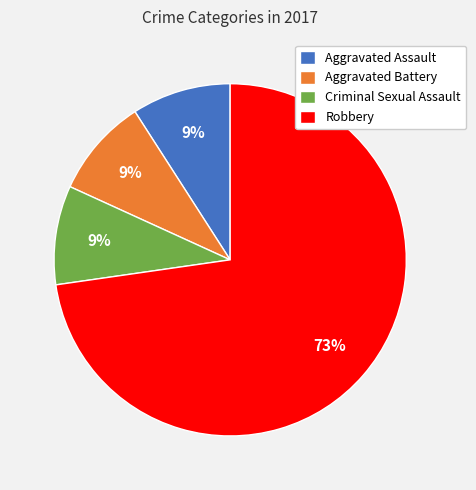

To the nearest percent, what portion does Aggravated Battery represent?

9%